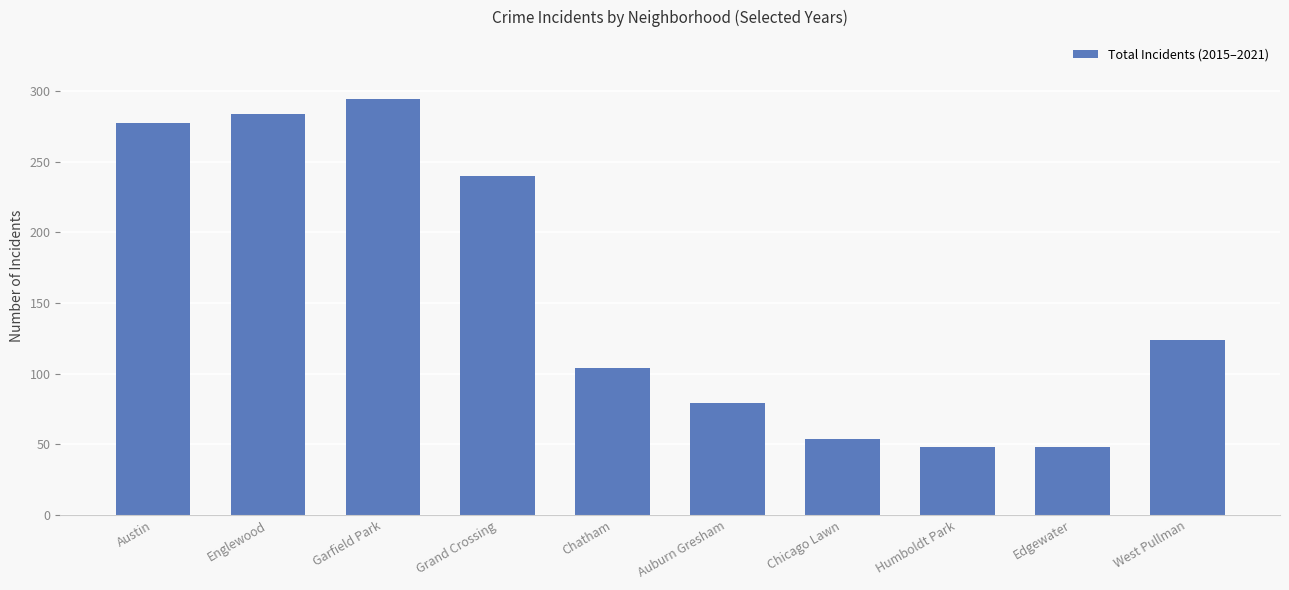

Which label corresponds to the largest value in the chart?

Garfield Park